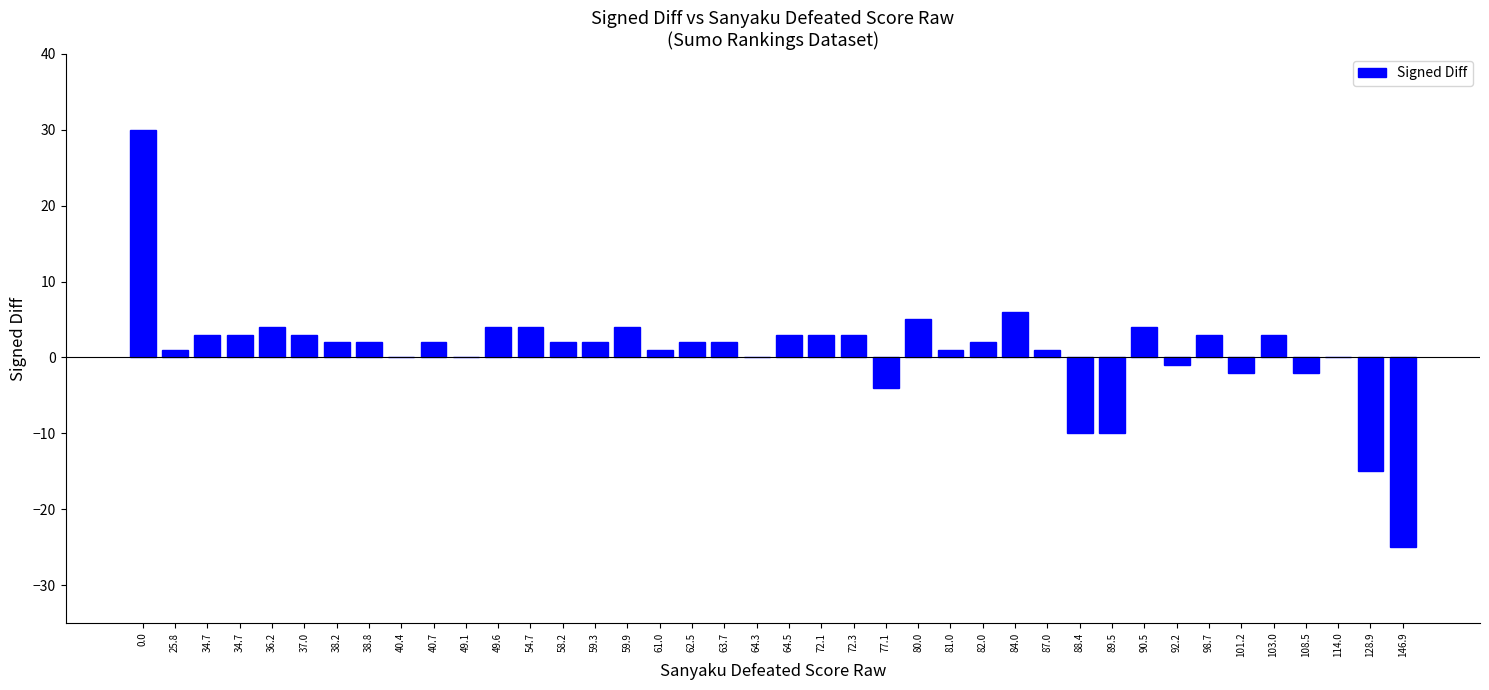

How many series are shown in this chart?

1